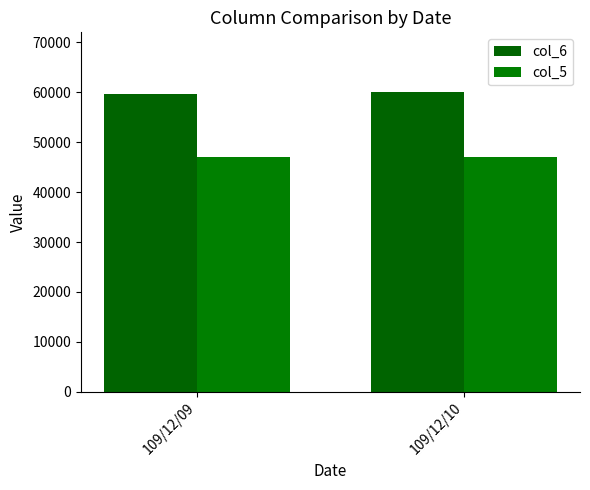

How many col_6 values are between 59690 and 60020?

2